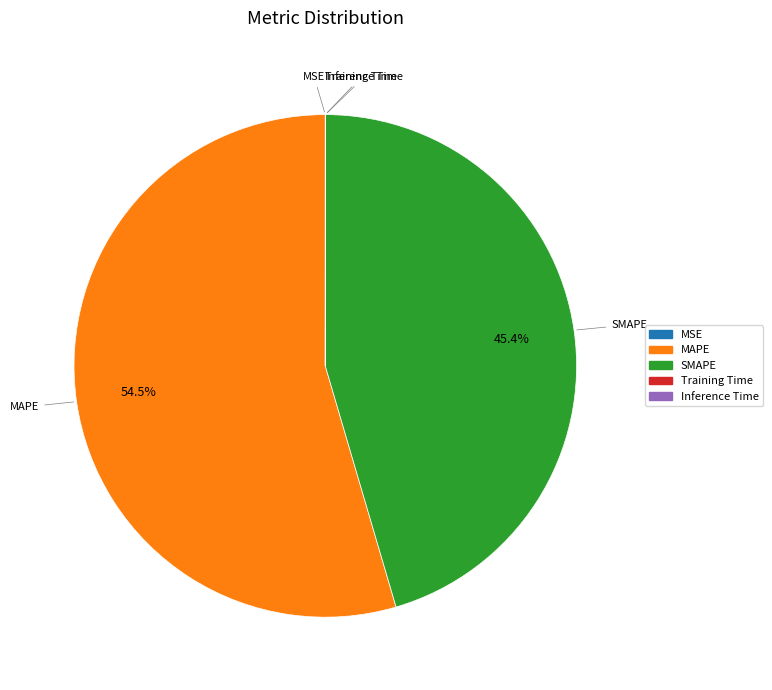

Which slice is the largest?

MAPE